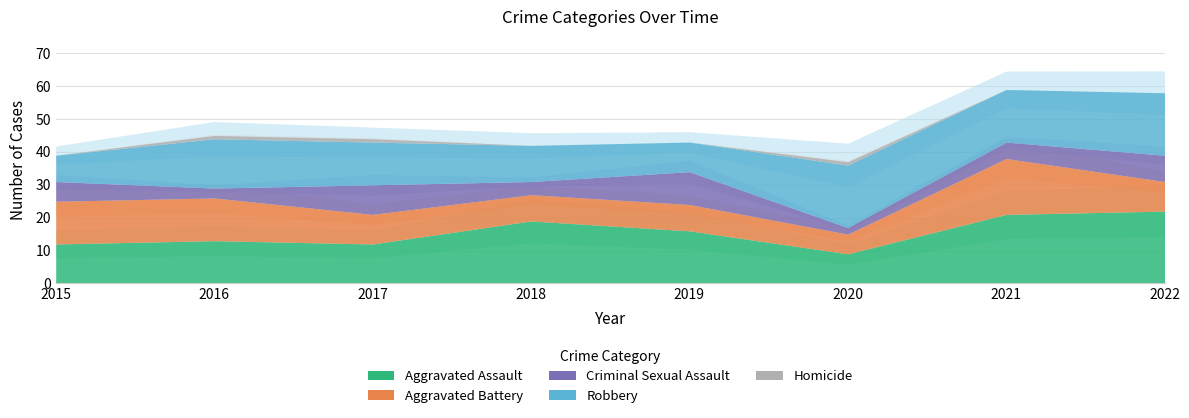

What is the value of the Aggravated Assault point at the 5th from the left?

16